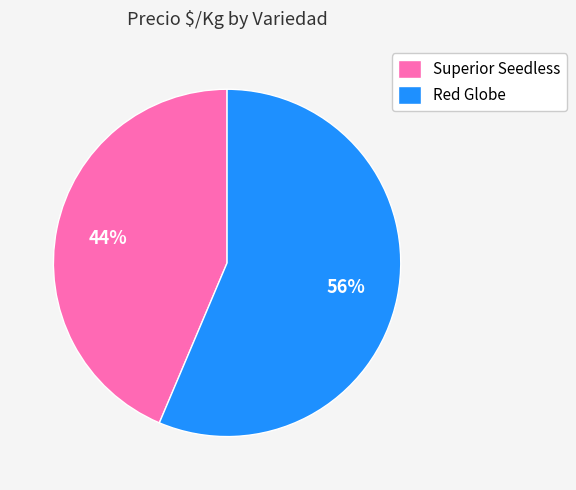

Is there a majority slice in this chart?

Yes